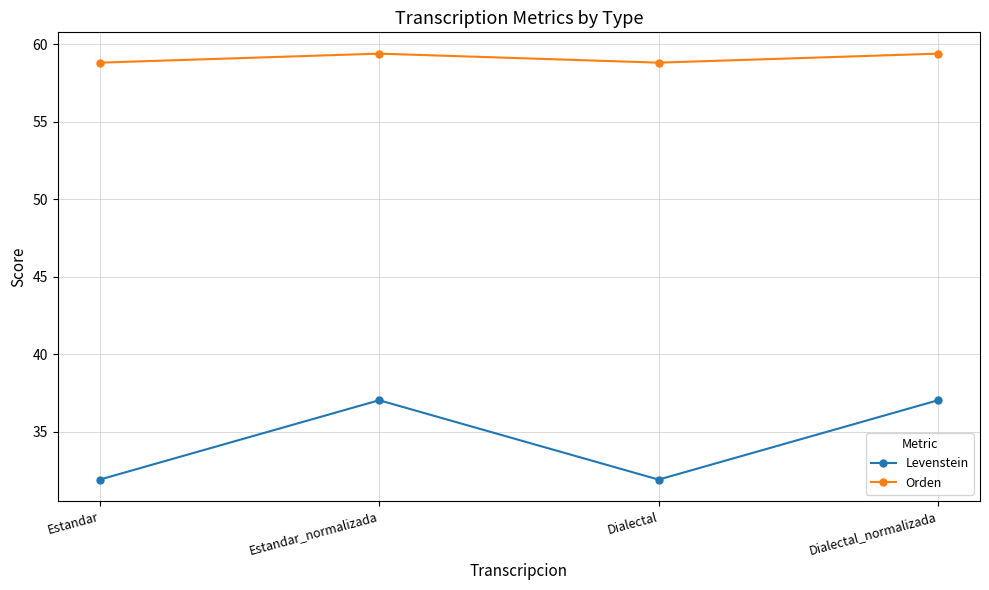

Reading left to right, extract all data points from this chart.

Levenstein: Estandar=31.9	Estandar_normalizada=37.0	Dialectal=31.9	Dialectal_normalizada=37.0
Orden: Estandar=58.8	Estandar_normalizada=59.4	Dialectal=58.8	Dialectal_normalizada=59.4